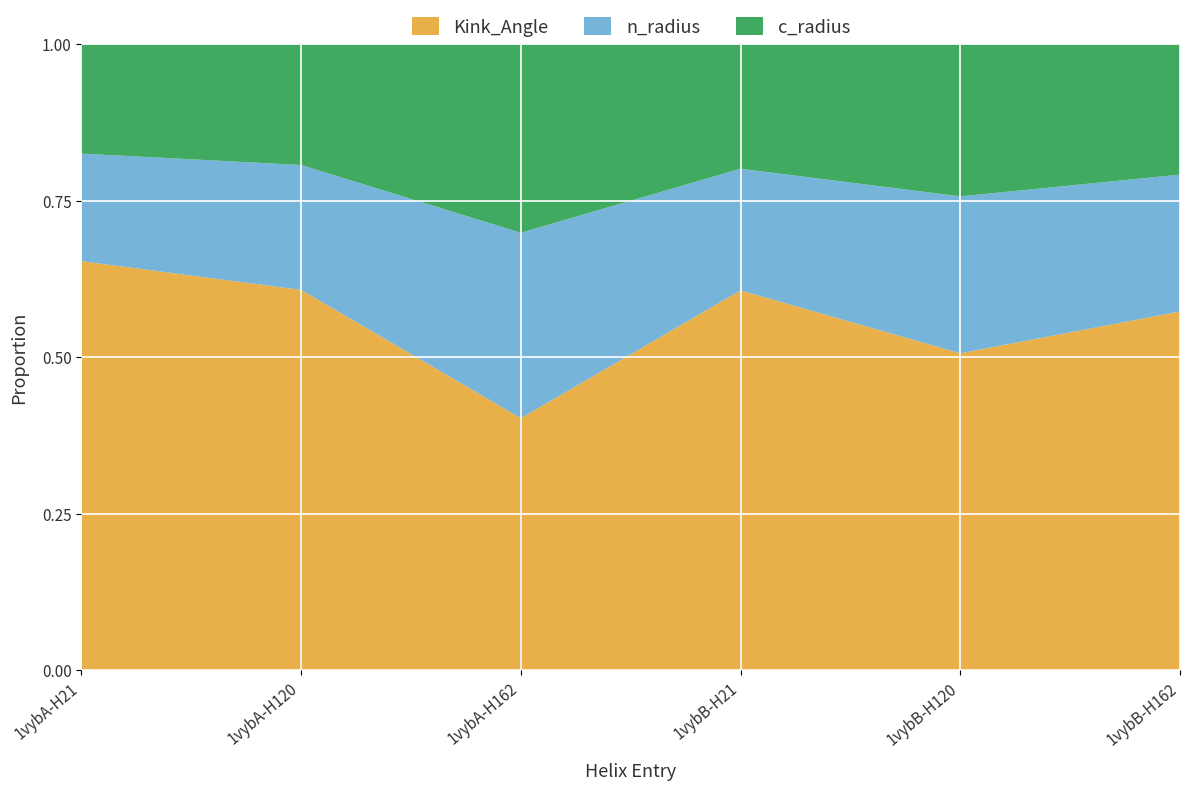

What is the total value across all series at 1vybA-H21?

1.0